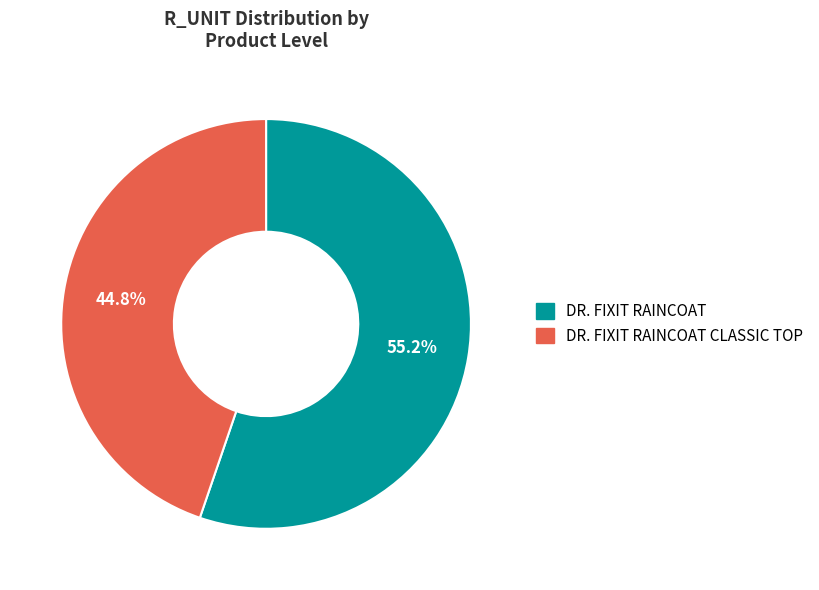

How many segments does this pie chart have?

2